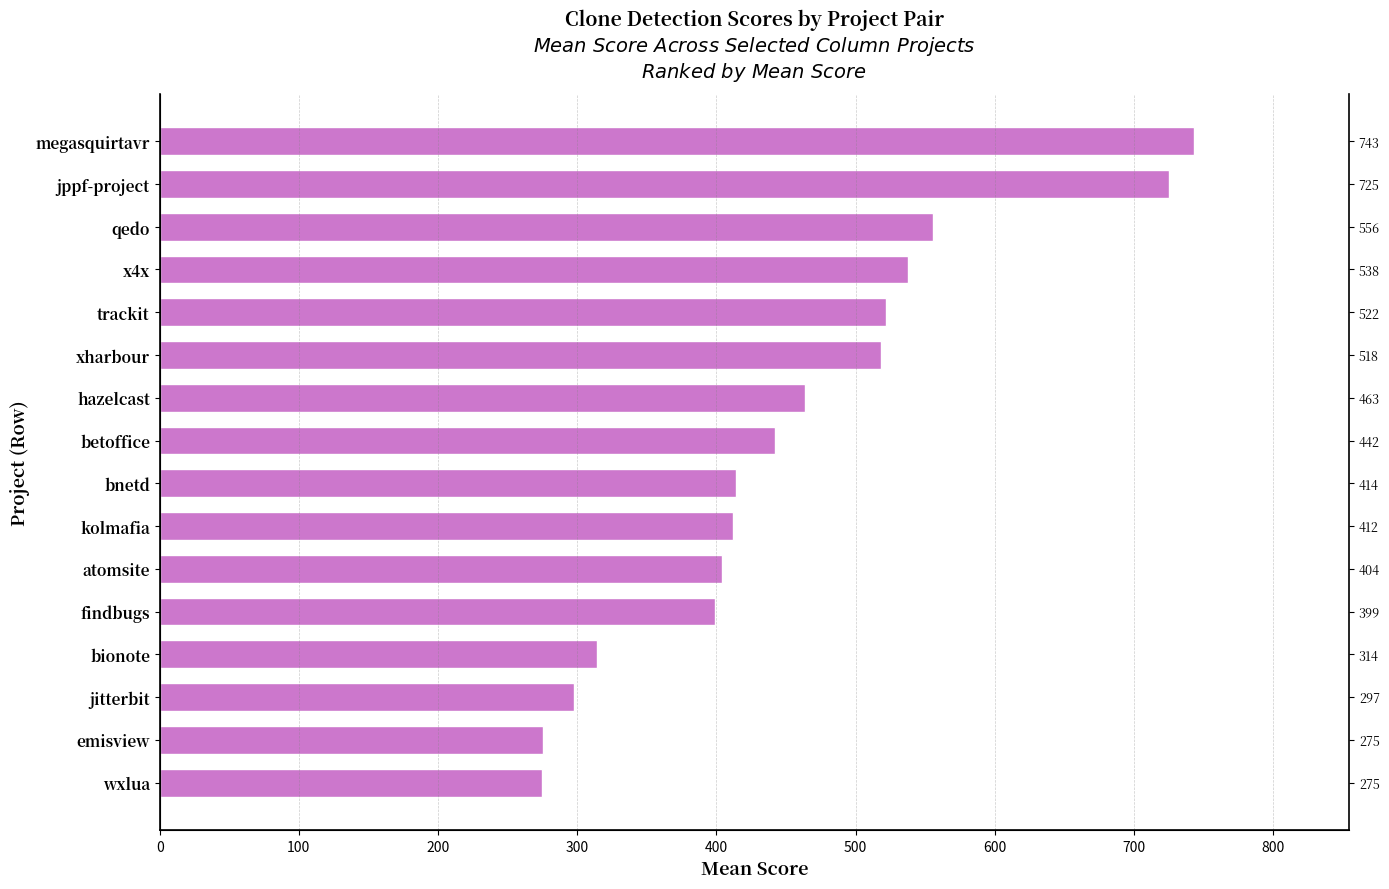

How many series are shown in this chart?

1